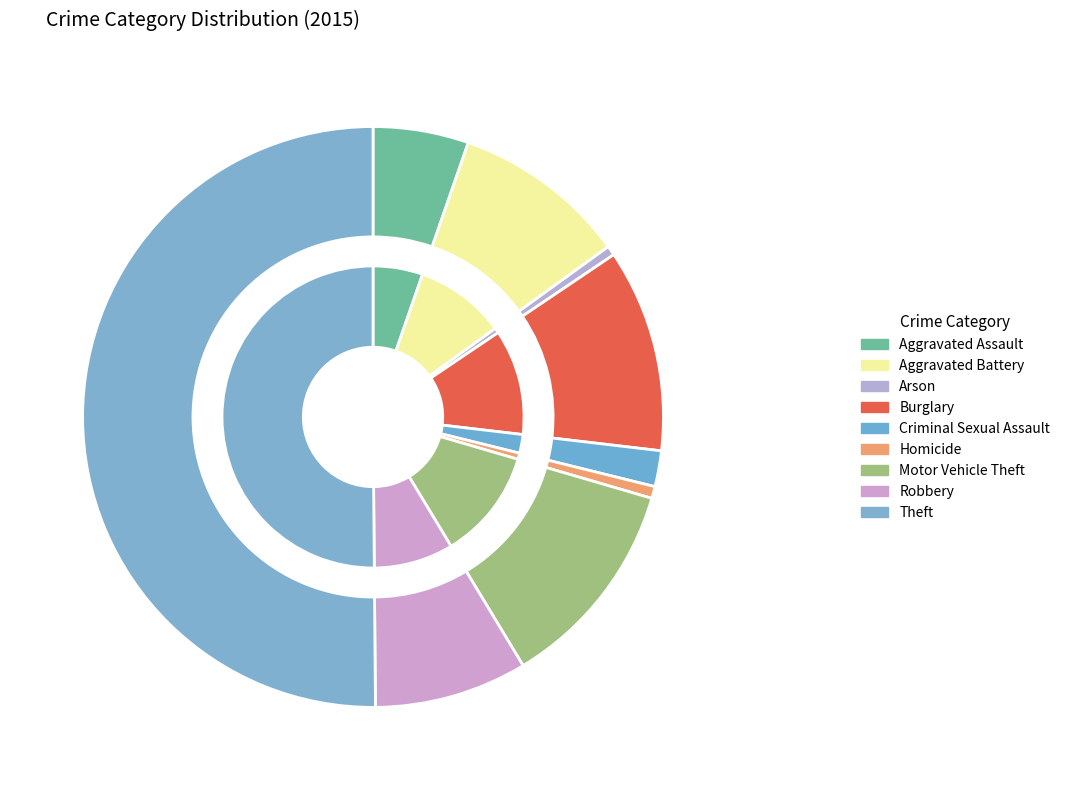

To the nearest percent, what is the combined percentage of Theft and Motor Vehicle Theft?

62%